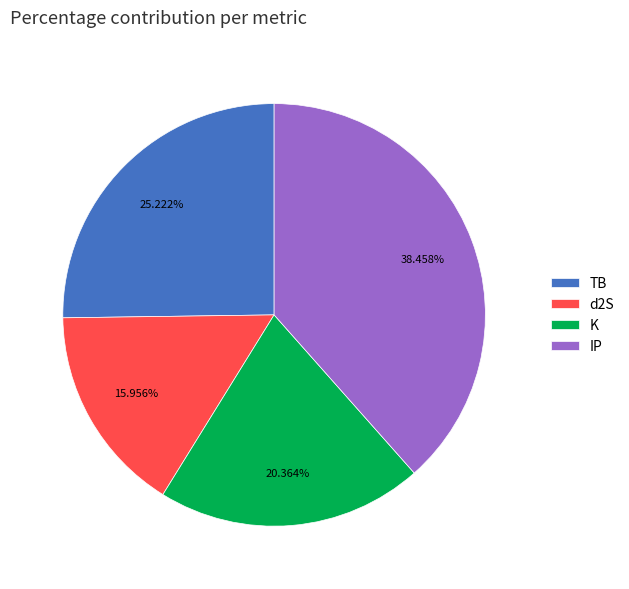

What is the smallest slice in the pie chart?

d2S